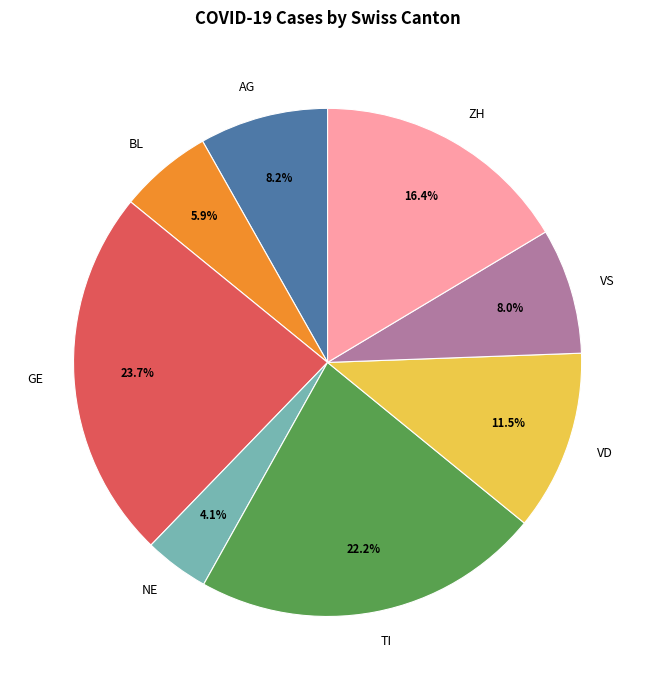

Is BL the majority of the pie?

No